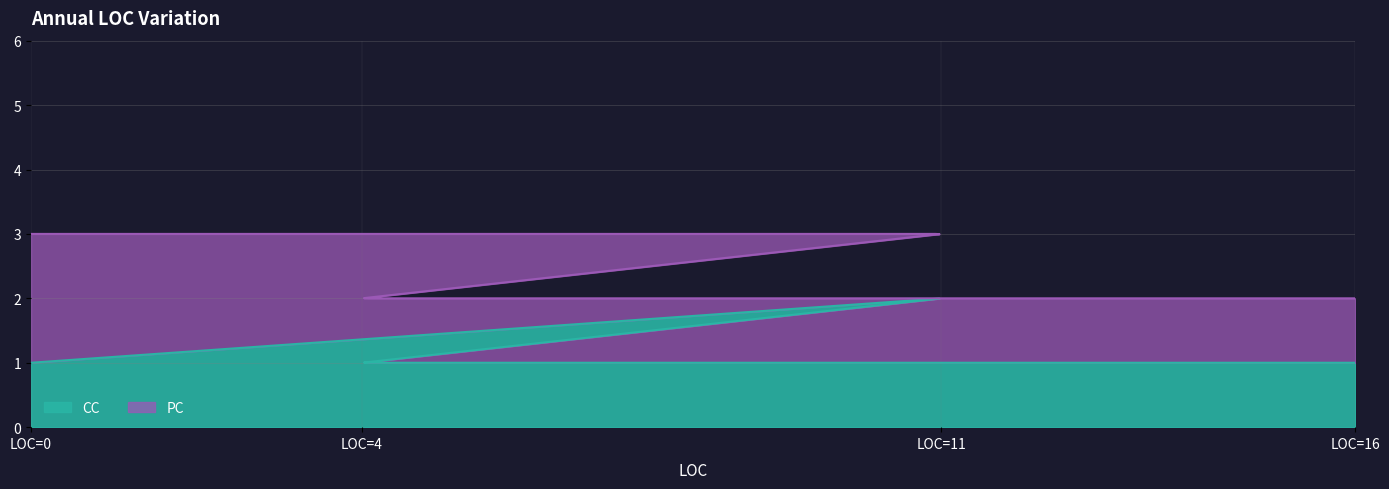

Does the chart have visible grid lines?

Yes